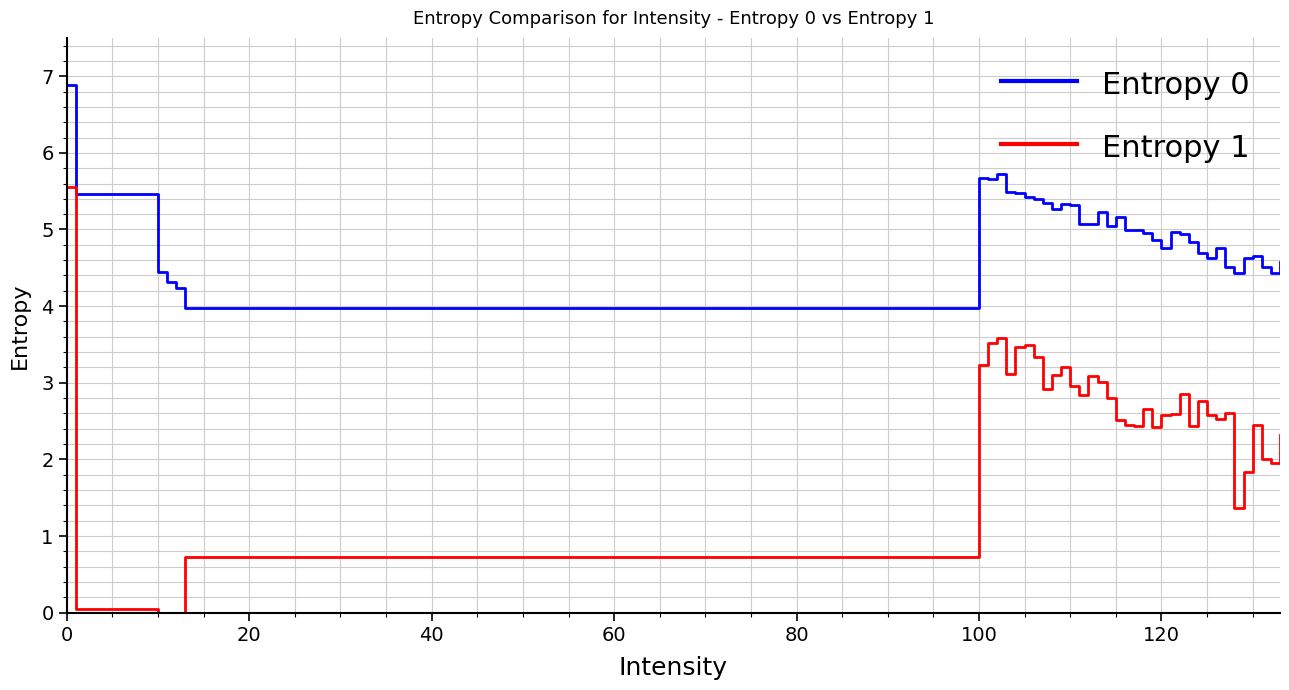

True or false: Entropy 1 and Entropy 0 intersect in this chart.

False